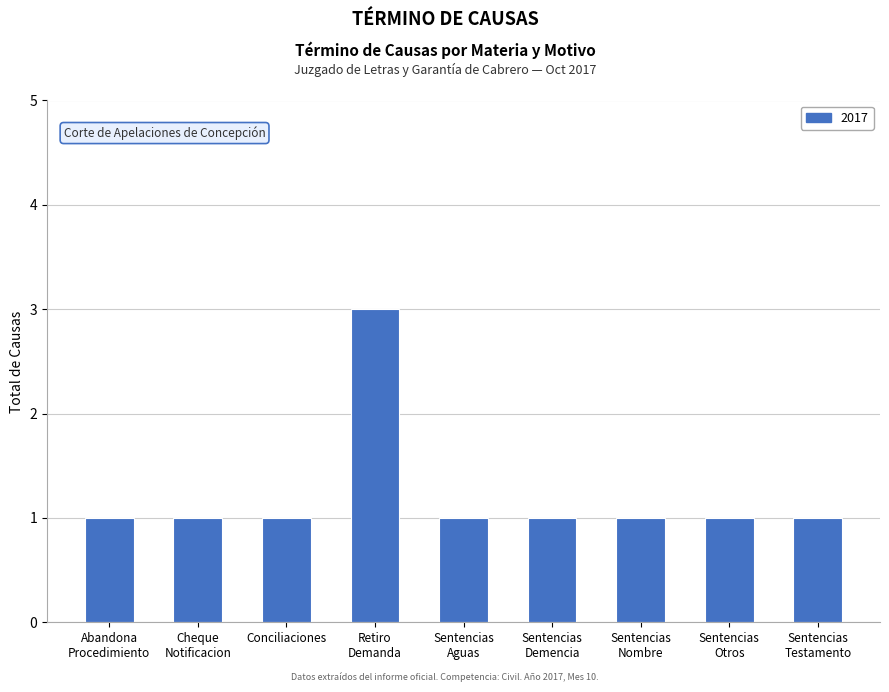

Count the values in the range 1 to 2.

8